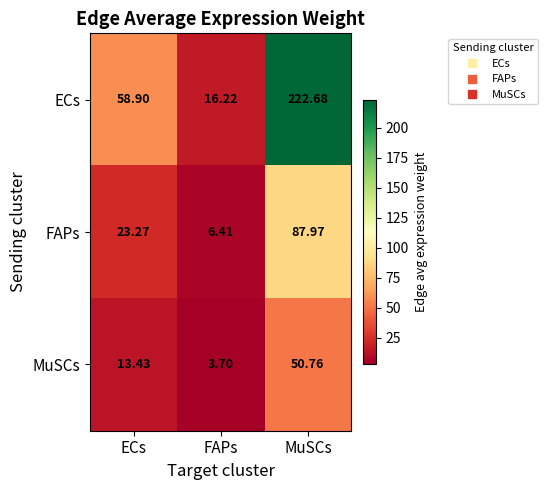

Where is ECs nearest to the value 119?

ECs